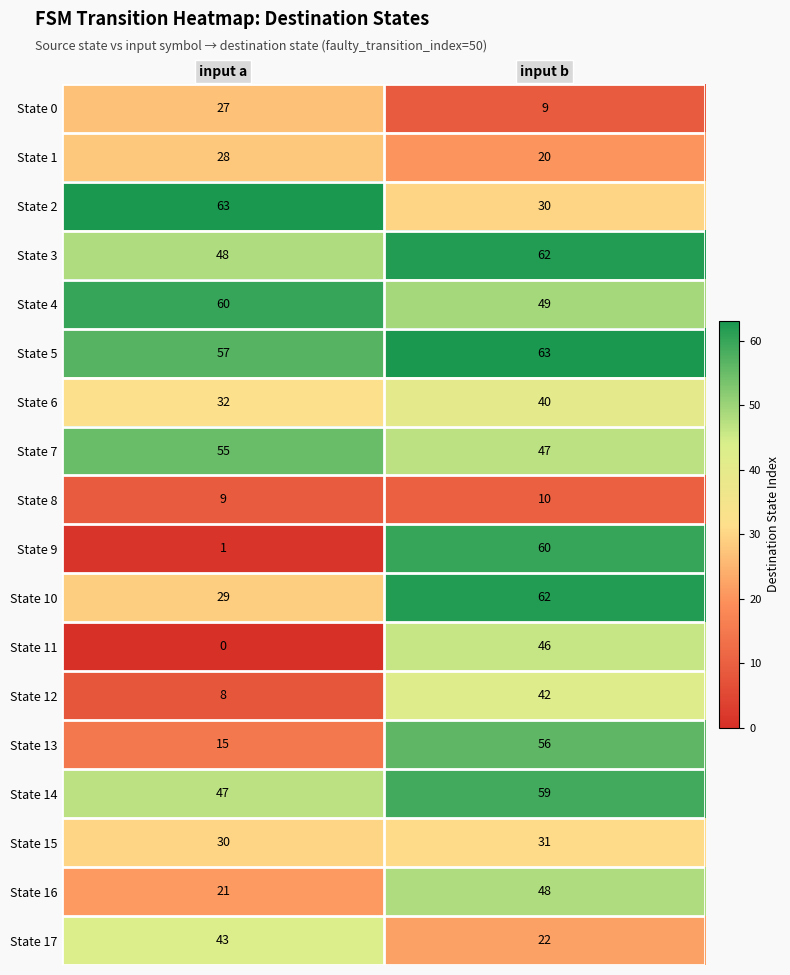

What is the total value across all series at input a?

573